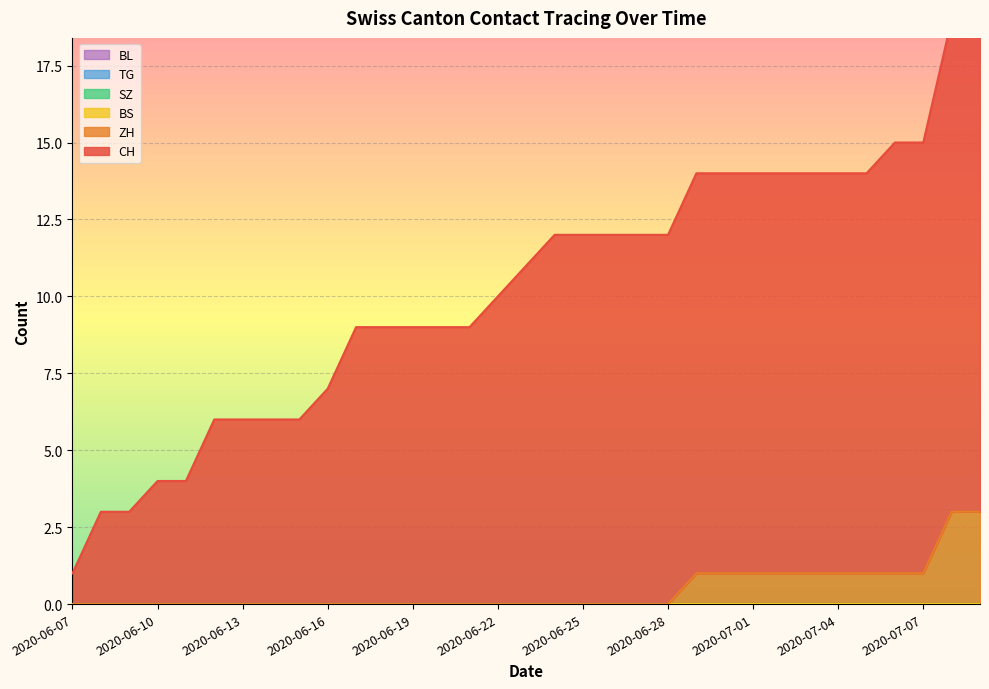

At which category is the sum across all series the highest?

2020-07-08